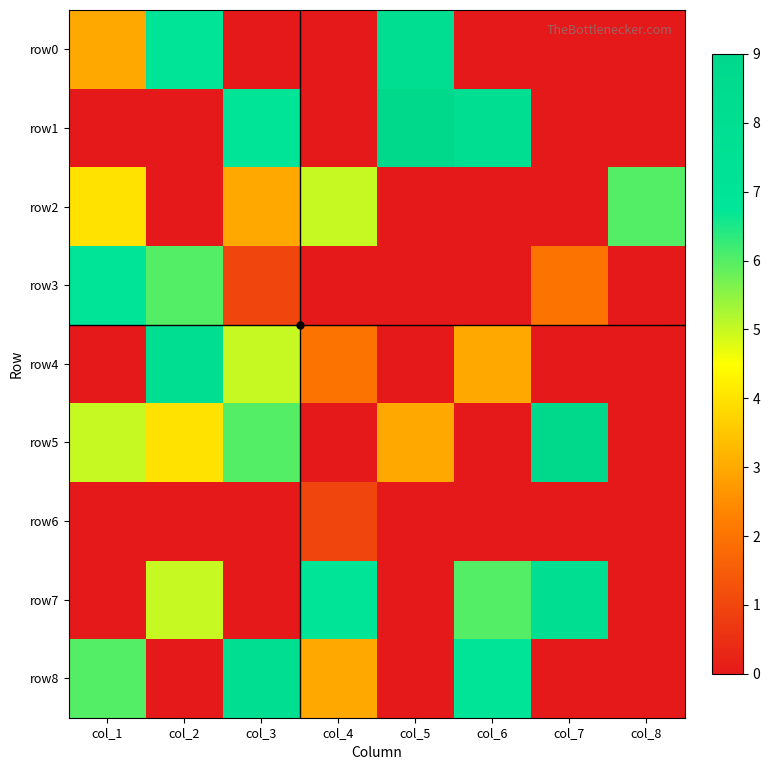

Reading left to right, what are all the values shown in this chart?

row0: col_1=3	col_2=7	col_3=0	col_4=0	col_5=8	col_6=0	col_7=0	col_8=0
row1: col_1=0	col_2=0	col_3=7	col_4=0	col_5=9	col_6=8	col_7=0	col_8=0
row2: col_1=4	col_2=0	col_3=3	col_4=5	col_5=0	col_6=0	col_7=0	col_8=6
row3: col_1=7	col_2=6	col_3=1	col_4=0	col_5=0	col_6=0	col_7=2	col_8=0
row4: col_1=0	col_2=8	col_3=5	col_4=2	col_5=0	col_6=3	col_7=0	col_8=0
row5: col_1=5	col_2=4	col_3=6	col_4=0	col_5=3	col_6=0	col_7=9	col_8=0
row6: col_1=0	col_2=0	col_3=0	col_4=1	col_5=0	col_6=0	col_7=0	col_8=0
row7: col_1=0	col_2=5	col_3=0	col_4=7	col_5=0	col_6=6	col_7=8	col_8=0
row8: col_1=6	col_2=0	col_3=8	col_4=3	col_5=0	col_6=7	col_7=0	col_8=0